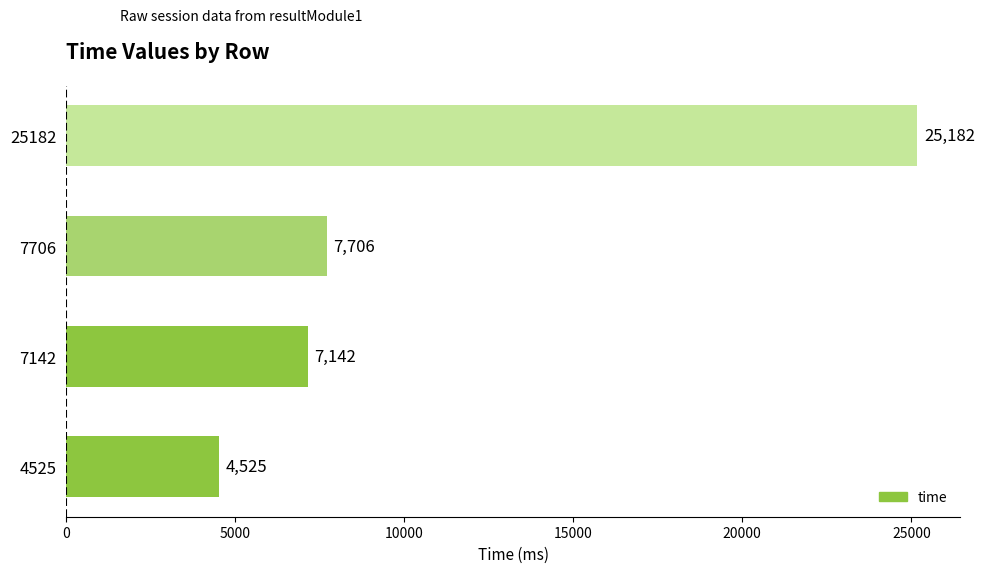

How many bars are there in total?

4